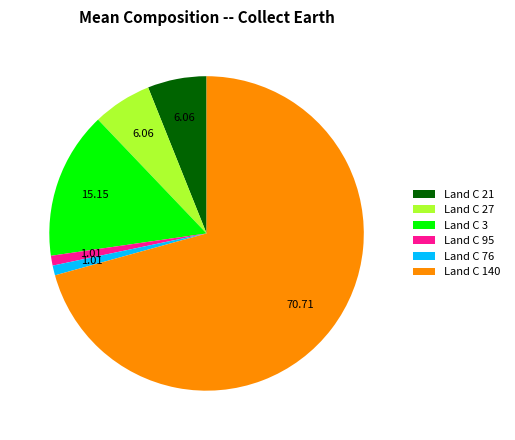

Combined, do Land C 27 and Land C 140 account for over 50%?

Yes